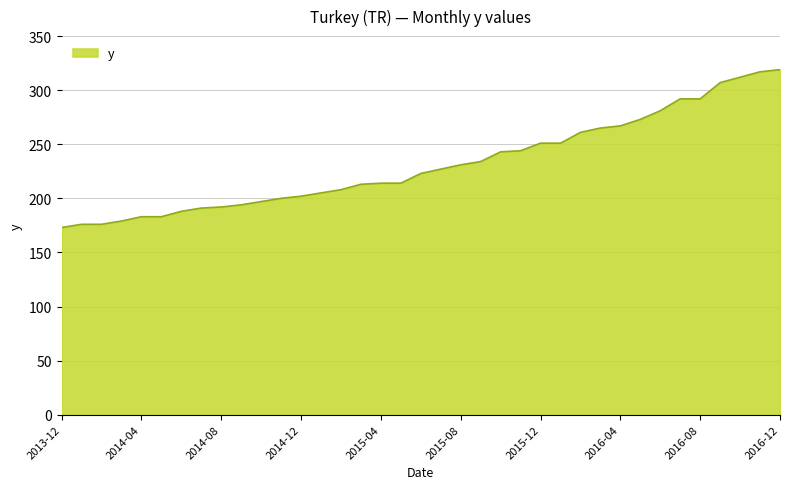

What is the smallest value displayed?

173